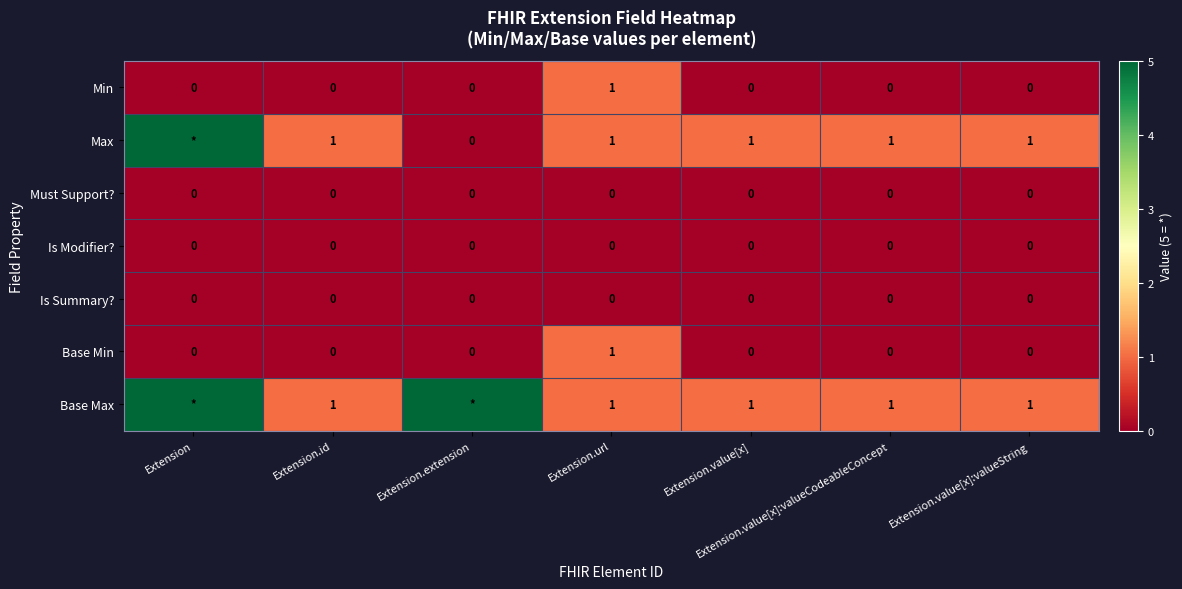

The value of Is Summary? at Extension.value[x] is 0. True or false?

True